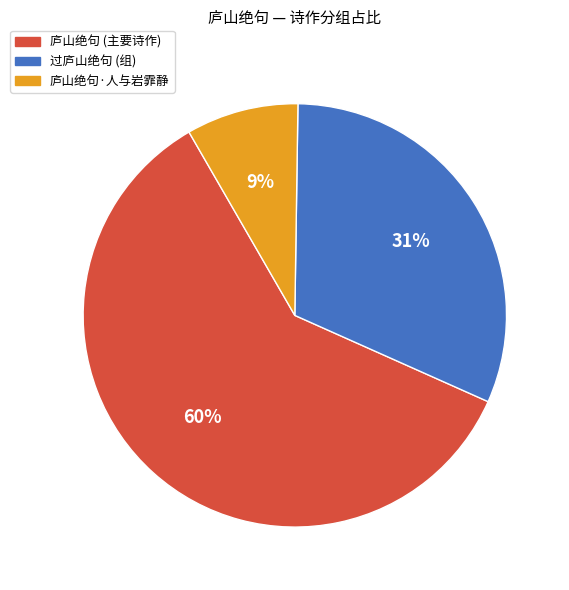

To the nearest percent, what is the difference between the largest and smallest slice percentages?

51%